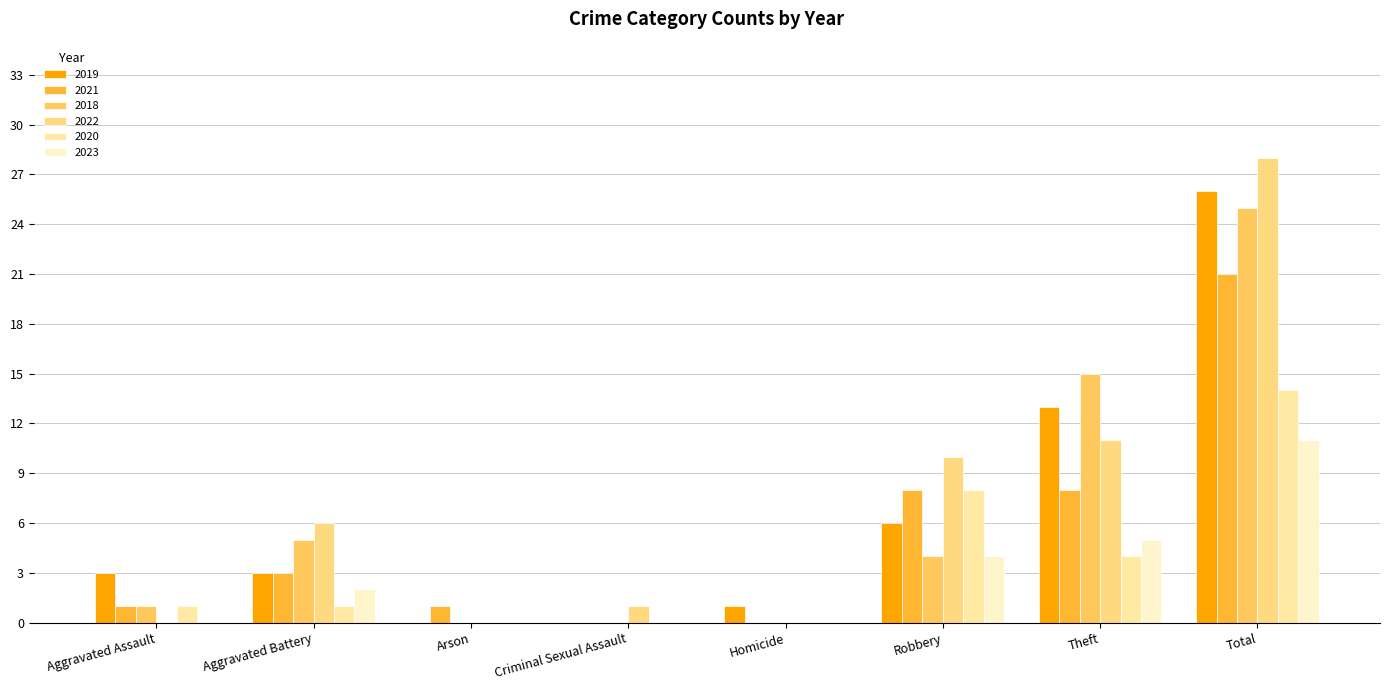

Between Aggravated Battery and Robbery, which is larger?

Robbery